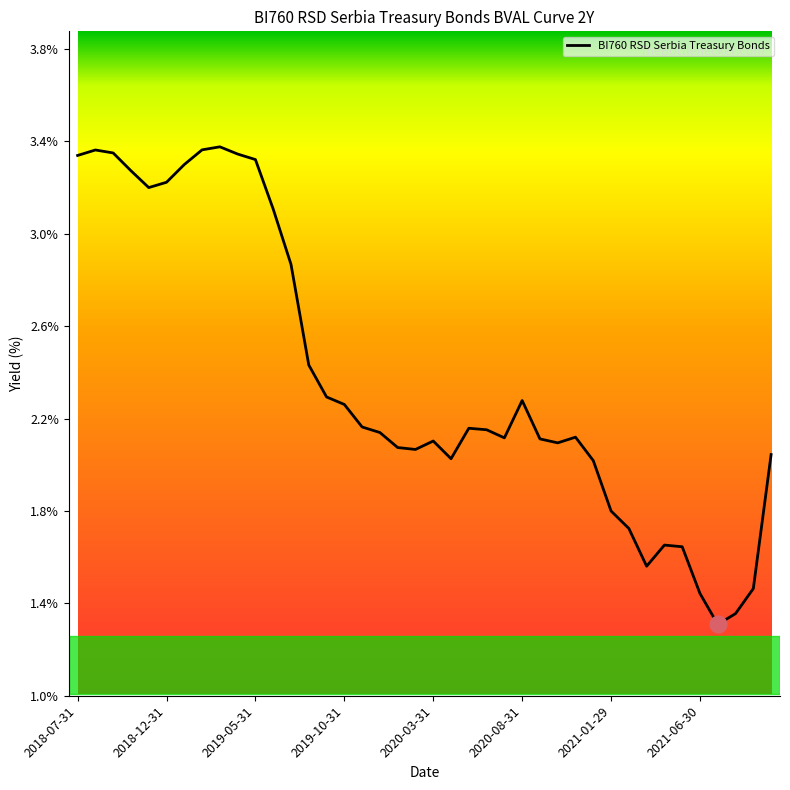

Does the chart have visible grid lines?

No